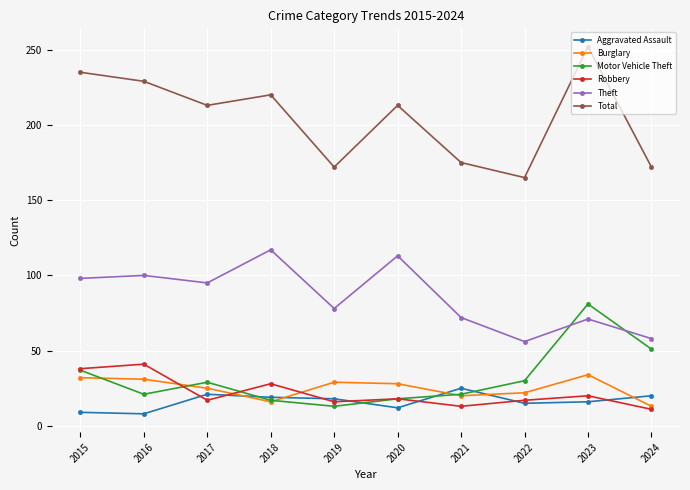

What is the value of the Total point at the 9th from the left?

252